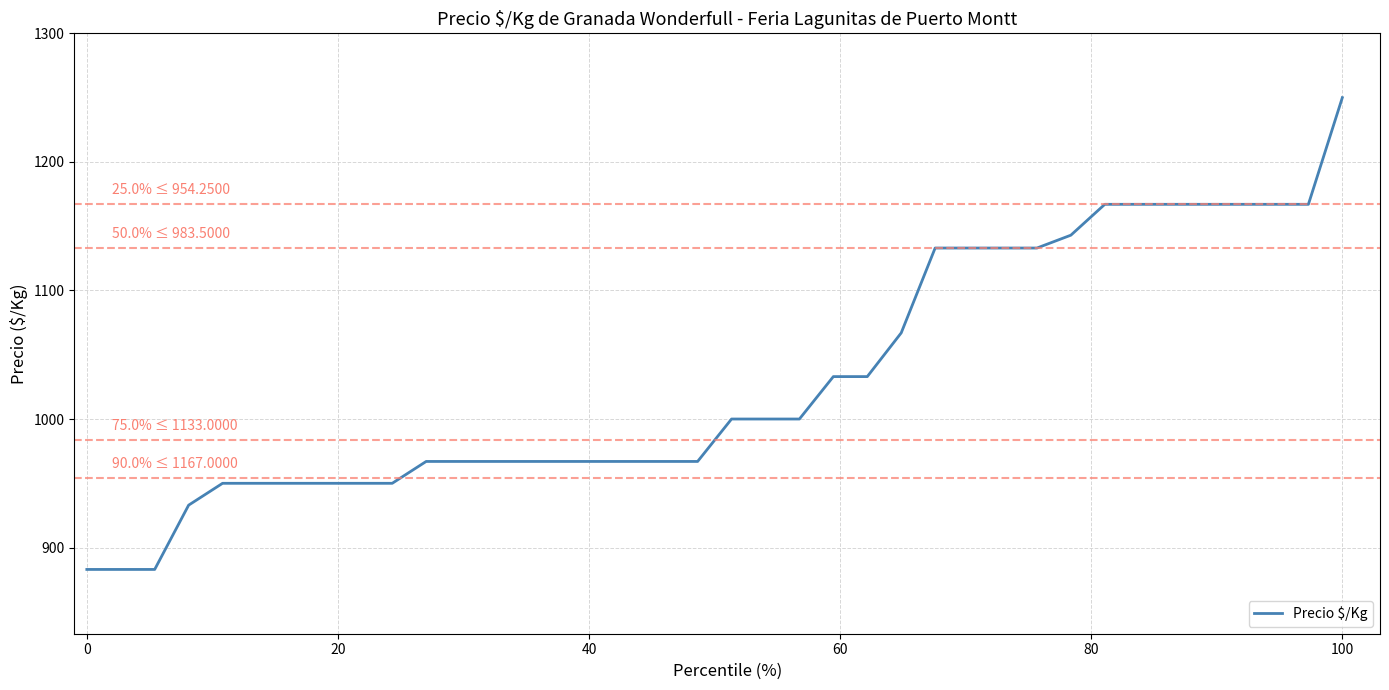

What is the difference between the maximum and minimum values?

367